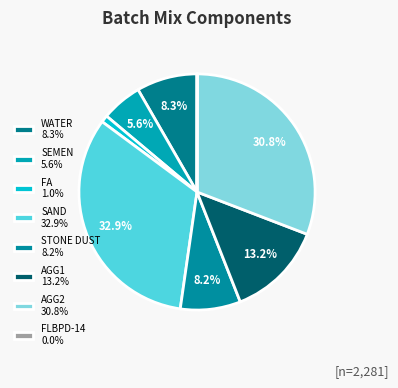

Which slice is the largest?

SAND